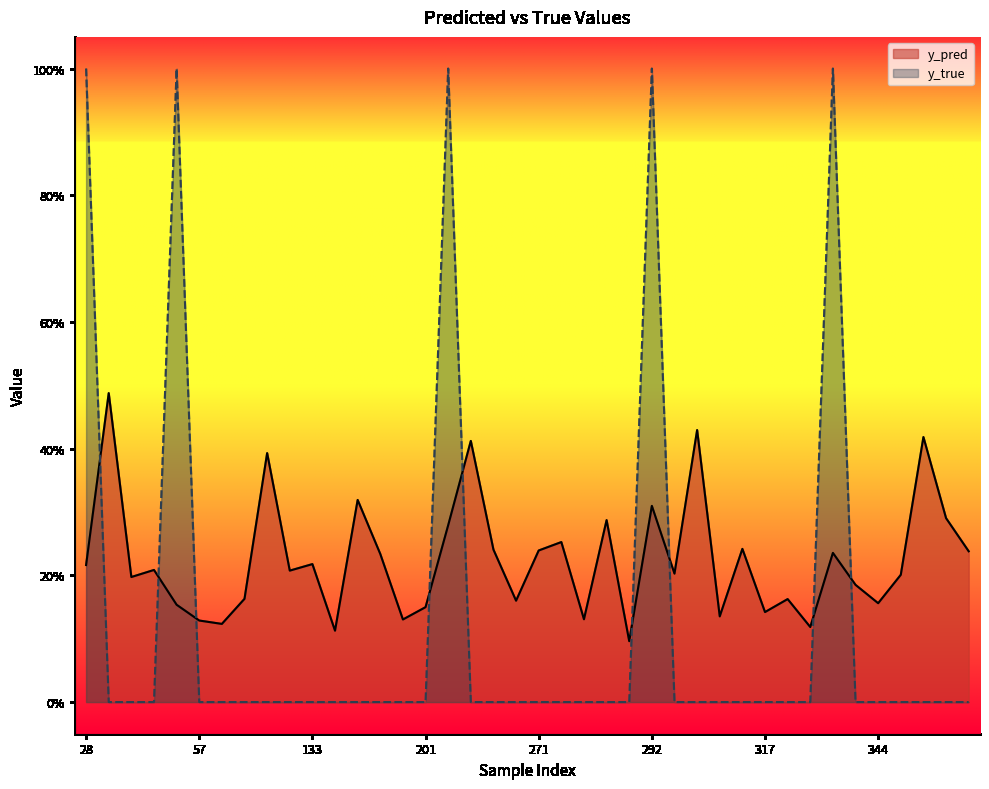

Between 133 and 357, which series saw the biggest shift?

y_pred